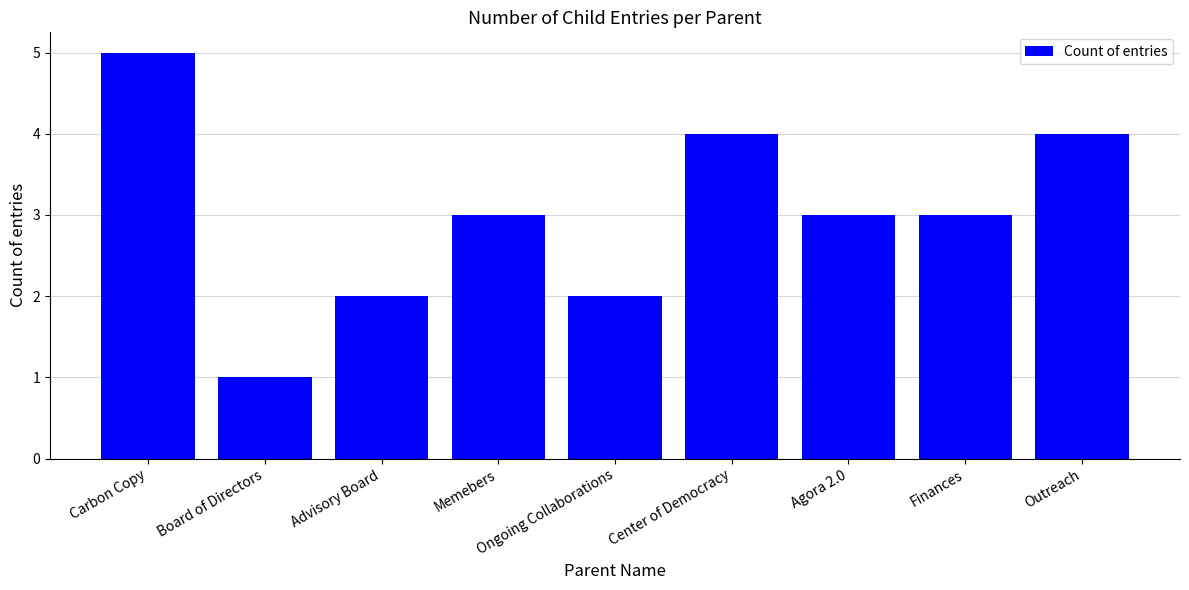

What is the approximate value at Outreach?

4